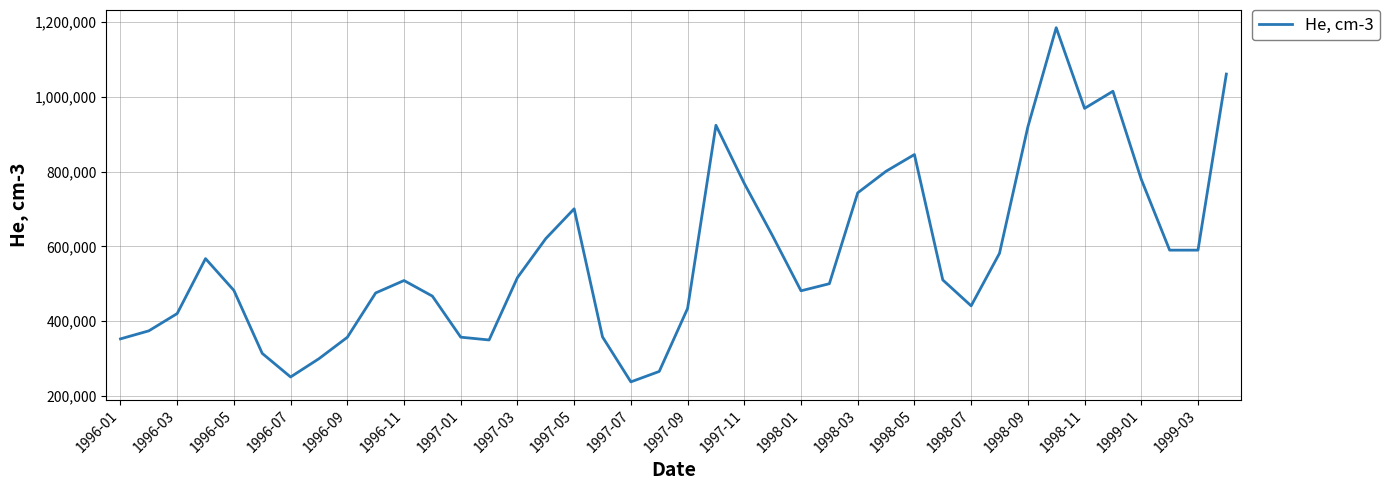

What is the maximum value shown in the chart?

1185000